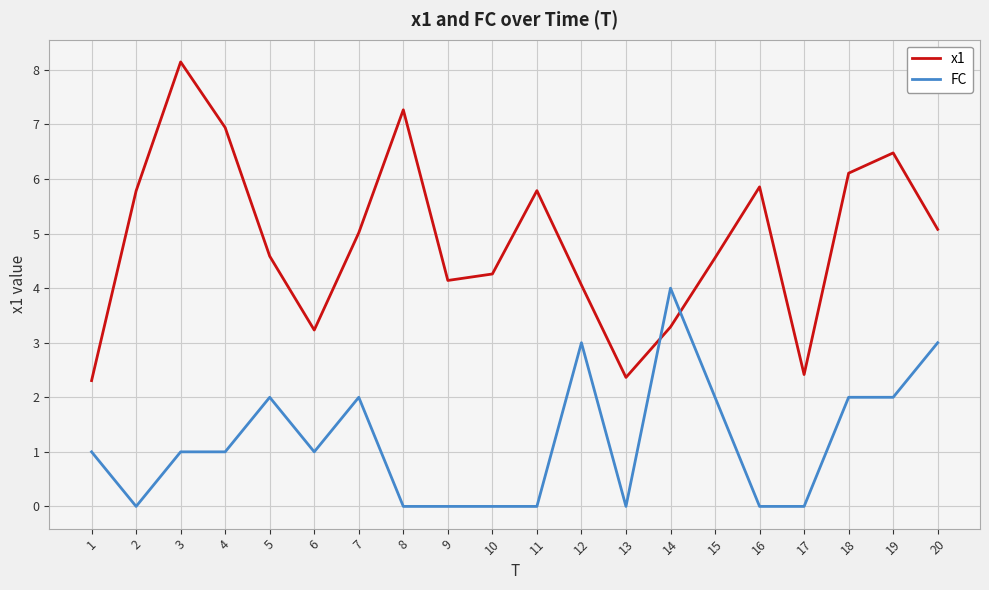

True or false: x1 and FC cross at least once.

True